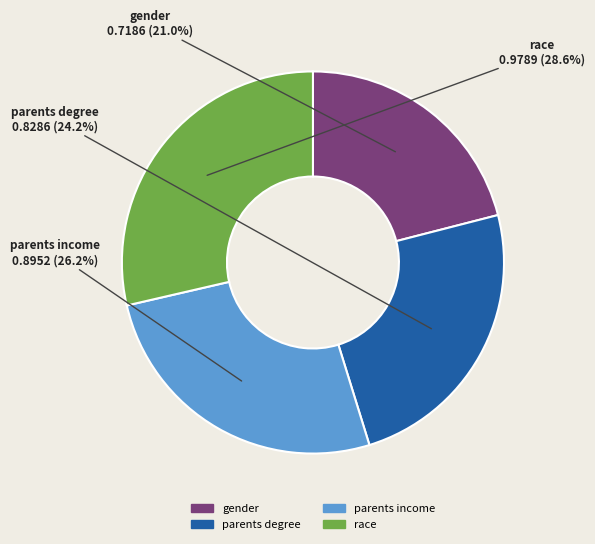

True or false: parents income accounts for 14% of the total.

False